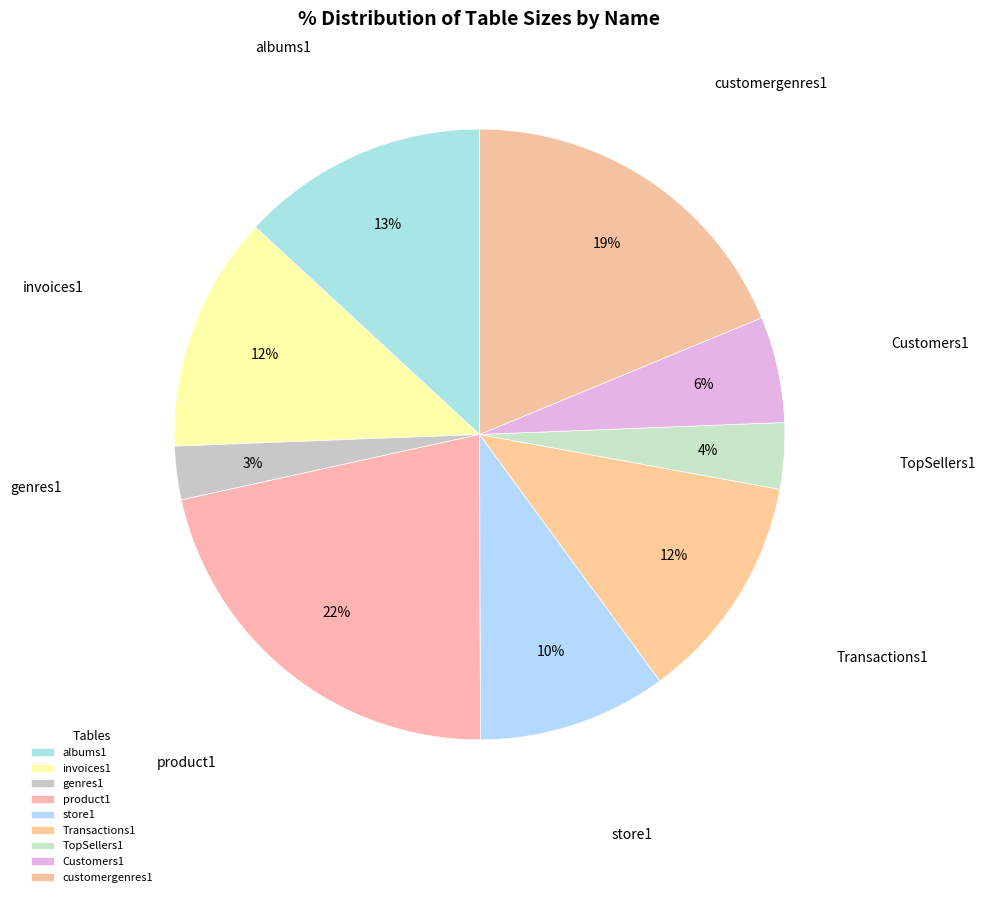

To the nearest percent, what percentage of the pie is store1?

10%